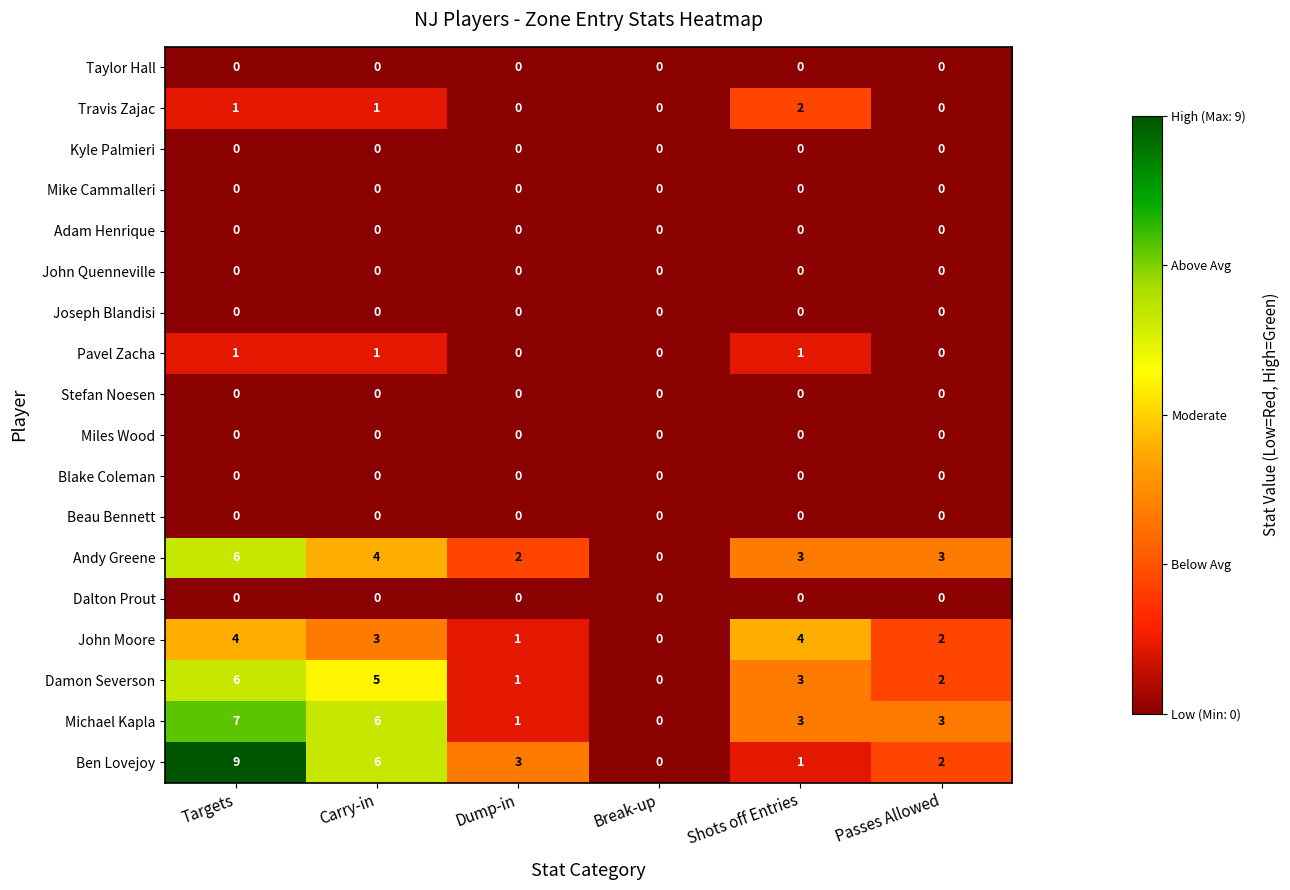

Count the John Moore values in the range 1 to 4.

5